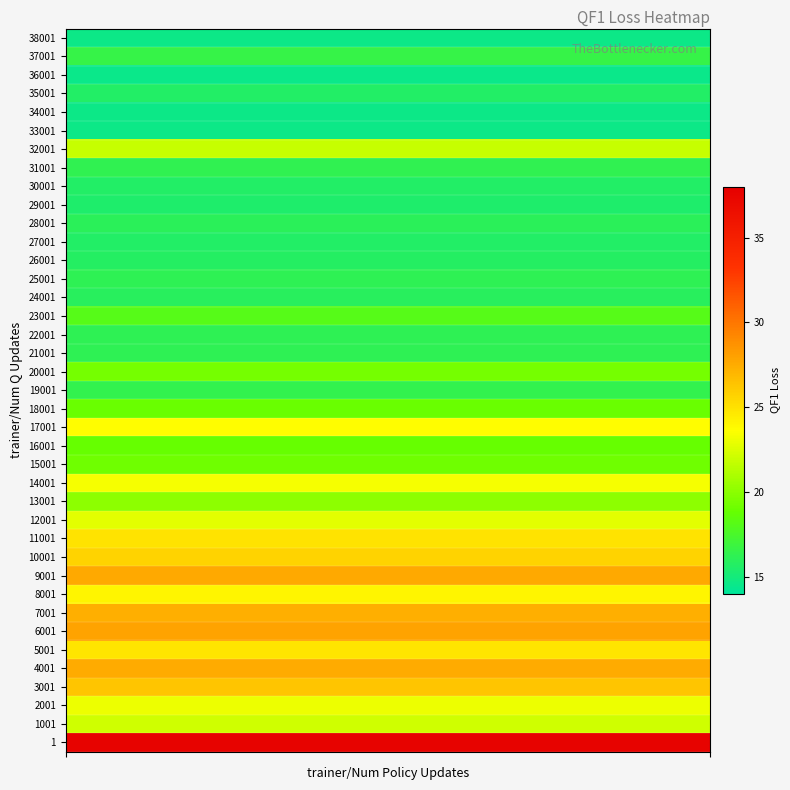

True or false: the data shows 27.4 at 7.

True